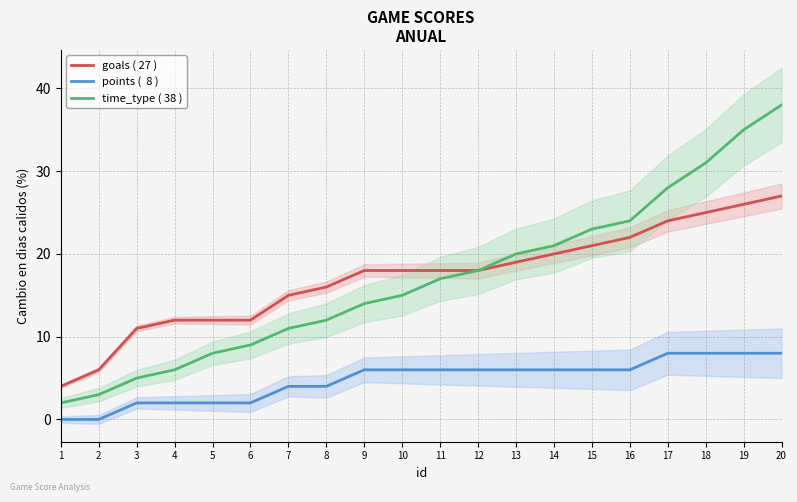

Reading right to left, list all the values displayed in this chart.

goals ( 27 ): 27	26	25	24	22	21	20	19	18	18	18	18	16	15	12	12	12	11	6	4
points (  8 ): 8	8	8	8	6	6	6	6	6	6	6	6	4	4	2	2	2	2	0	0
time_type ( 38 ): 38	35	31	28	24	23	21	20	18	17	15	14	12	11	9	8	6	5	3	2